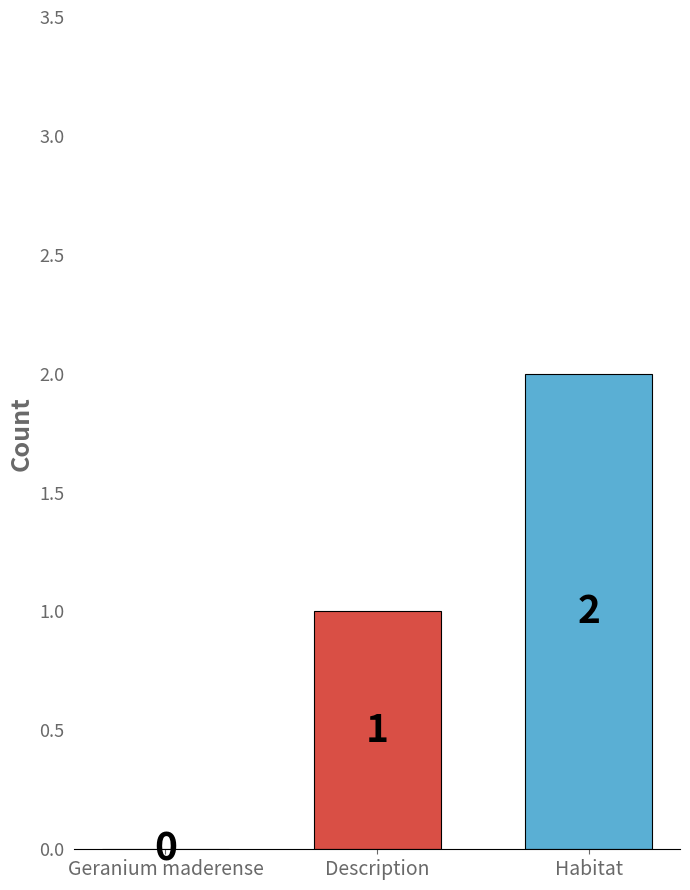

Between Geranium maderense and Habitat, which is larger?

Habitat